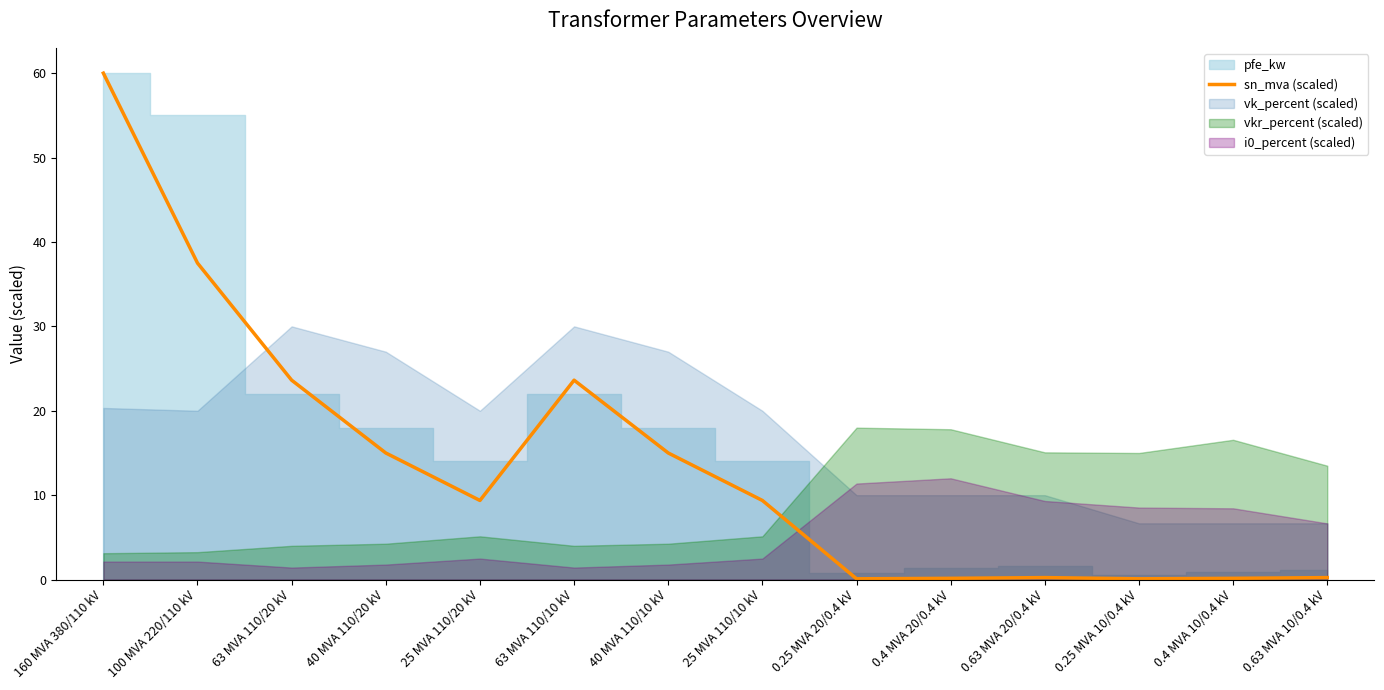

Is it true that sn_mva (scaled) equals 15.0 at 40 MVA 110/10 kV?

True